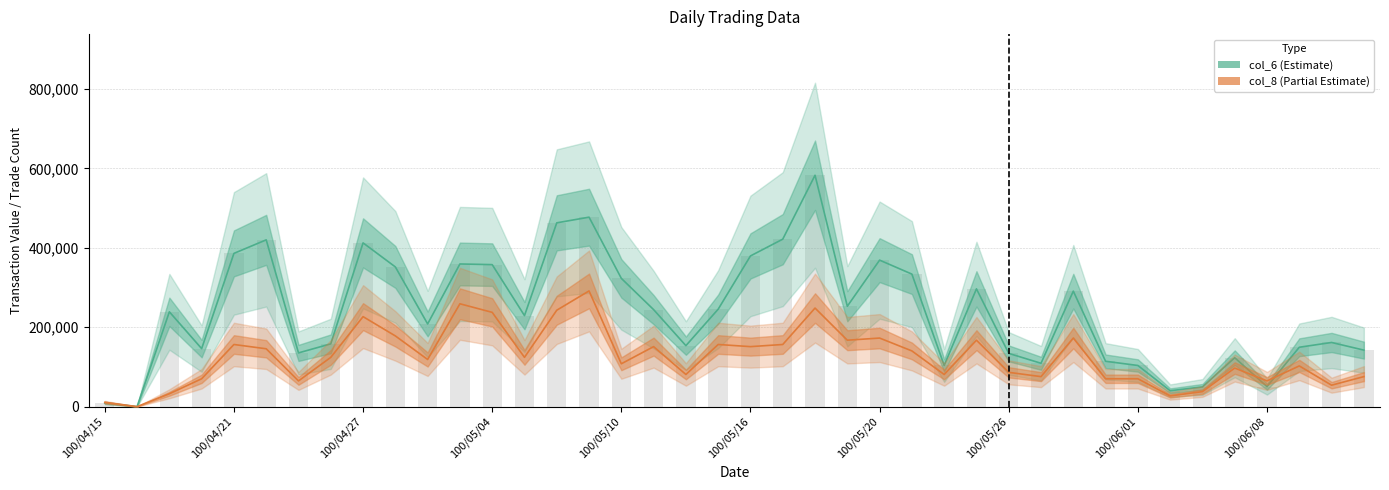

What is the value of the col_8 (Partial) bar at the 11th from the left?

118716.5